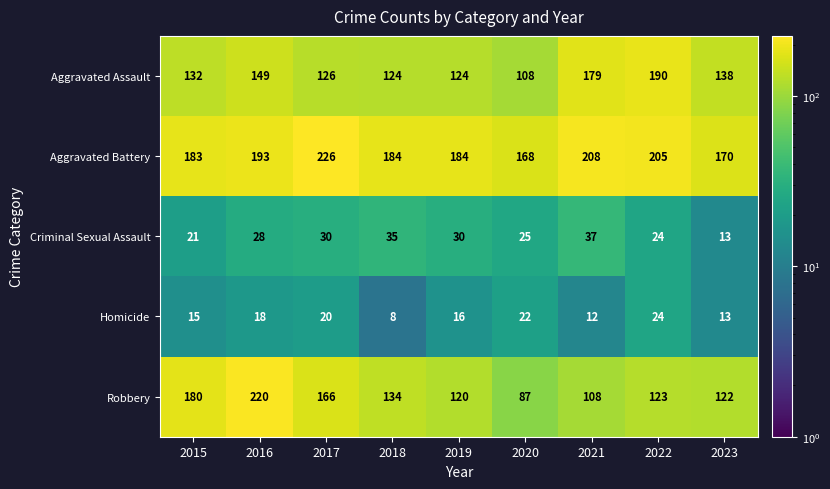

What is the difference between the highest and lowest values at 2020?

146